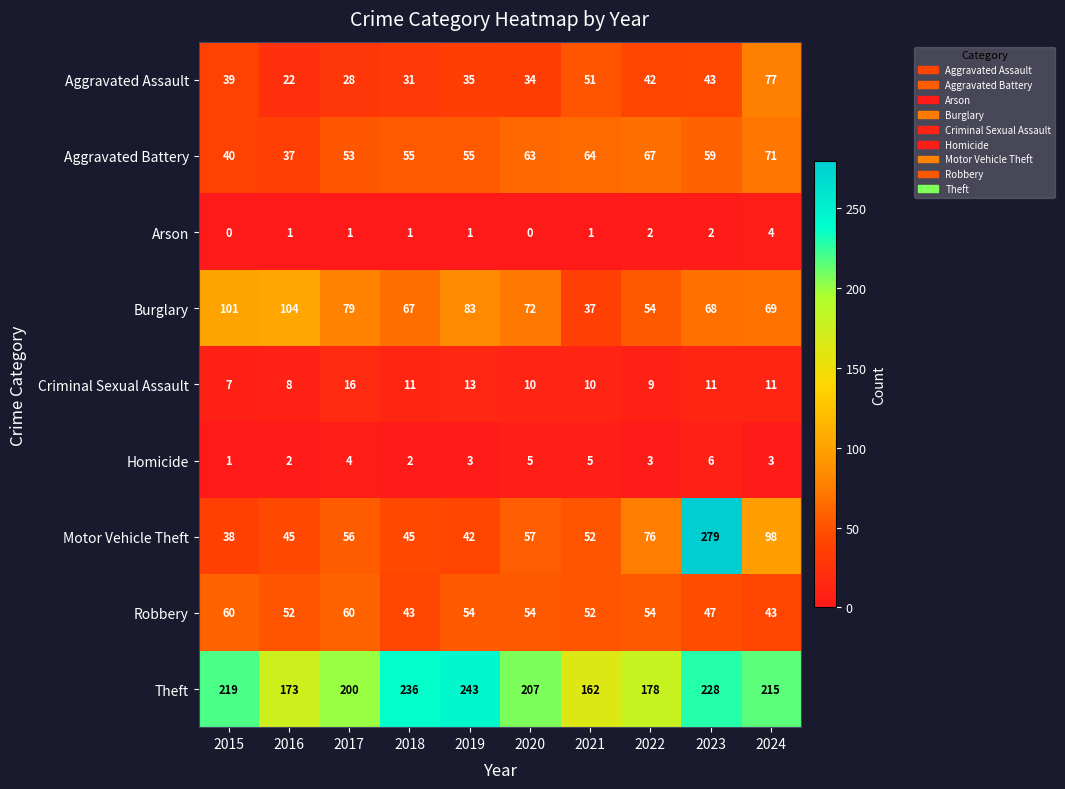

Which series has the widest spread of values?

Motor Vehicle Theft